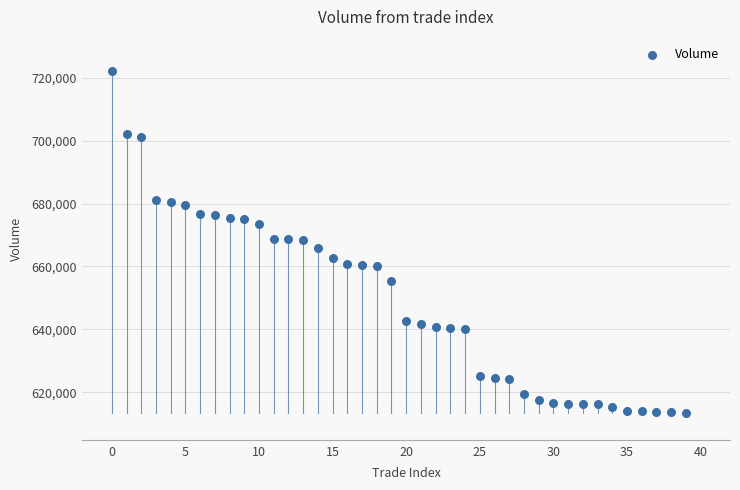

What is the range of Y values (max minus min)?

108556